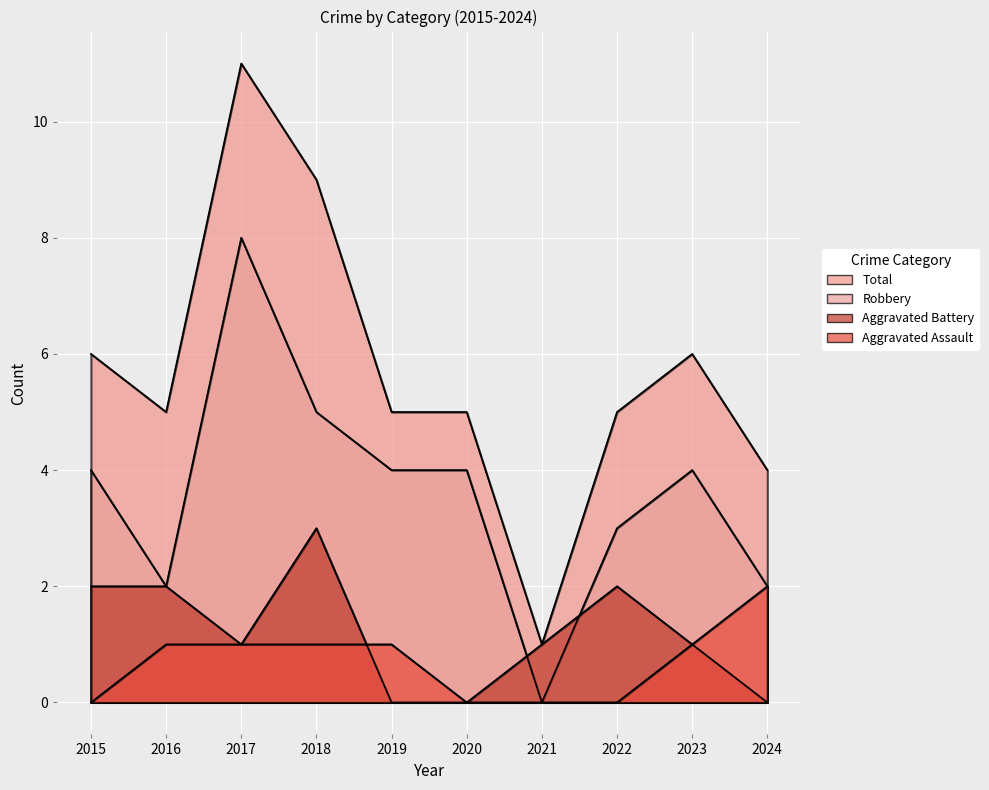

What is the sum of all Aggravated Battery values?

12